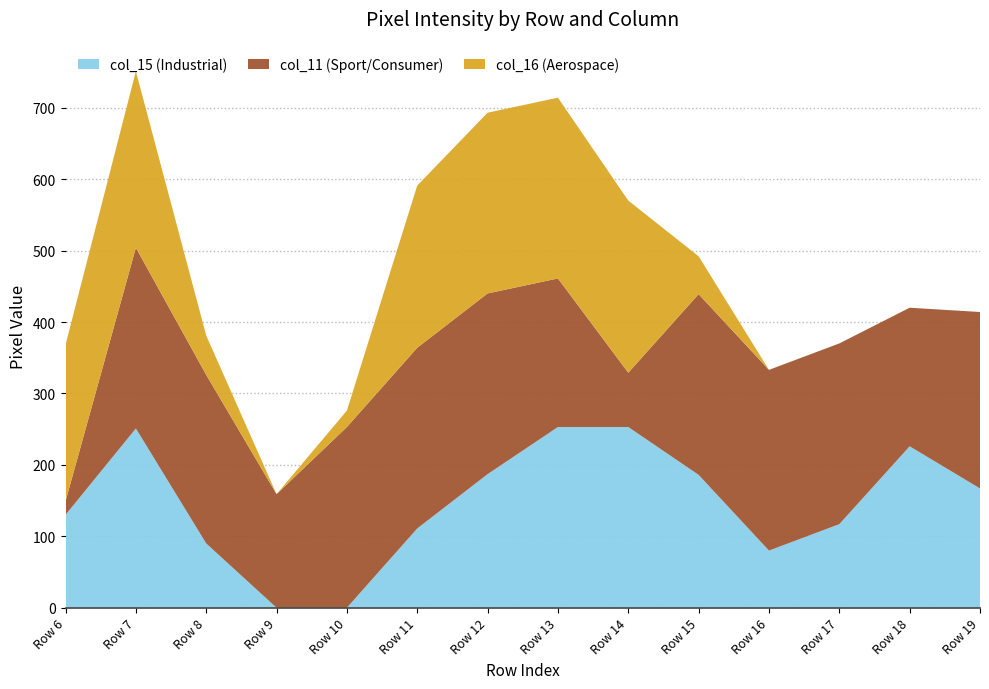

What is the total value across all series at Row 10?

276